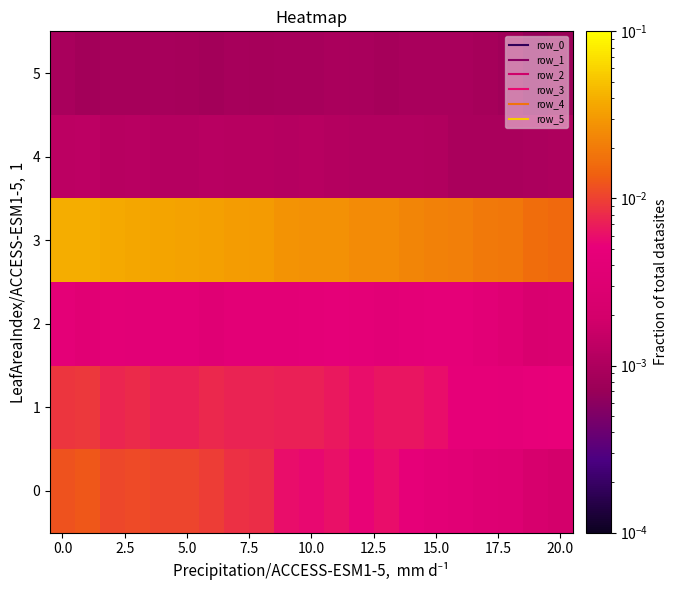

Which series has the largest total across all categories?

3